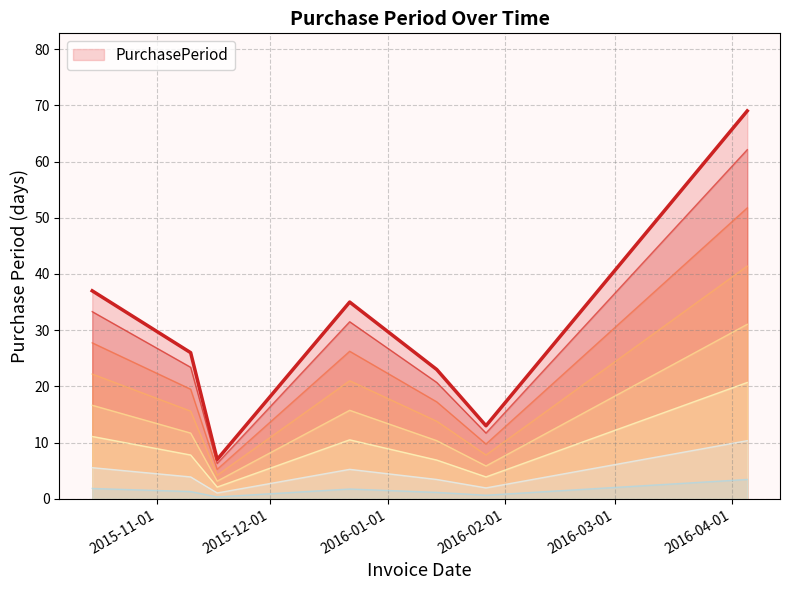

What is the minimum value for PurchasePeriod?

7